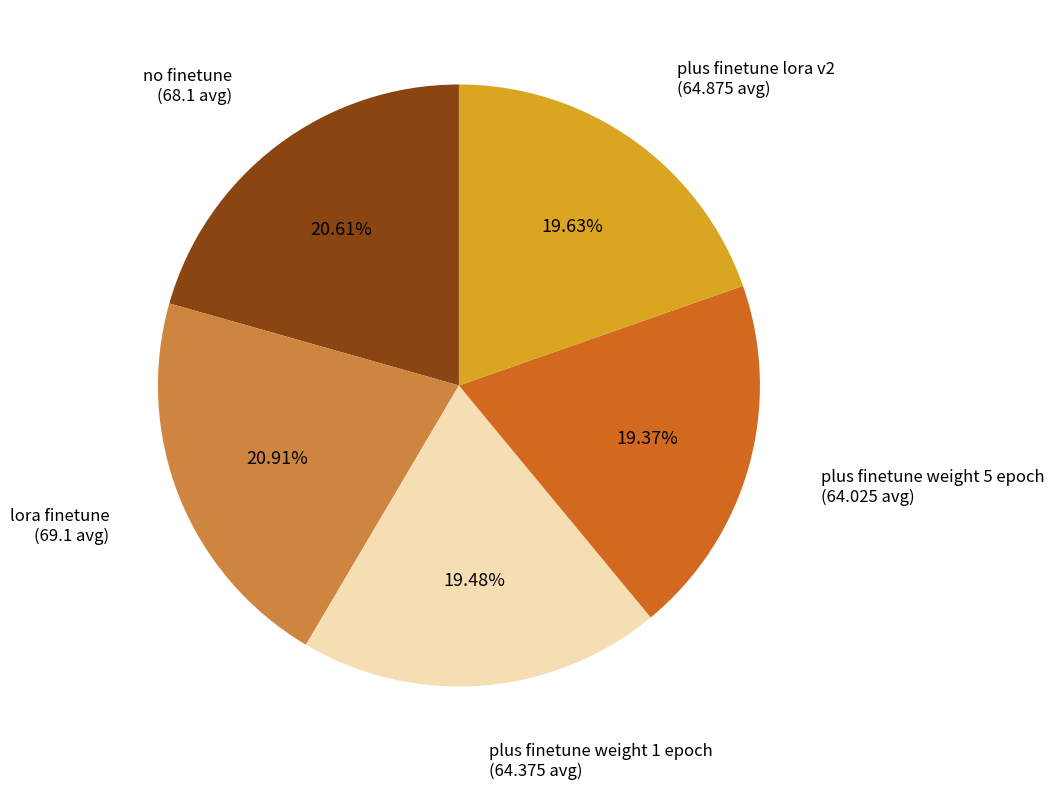

True or false: lora finetune accounts for 28% of the total.

False